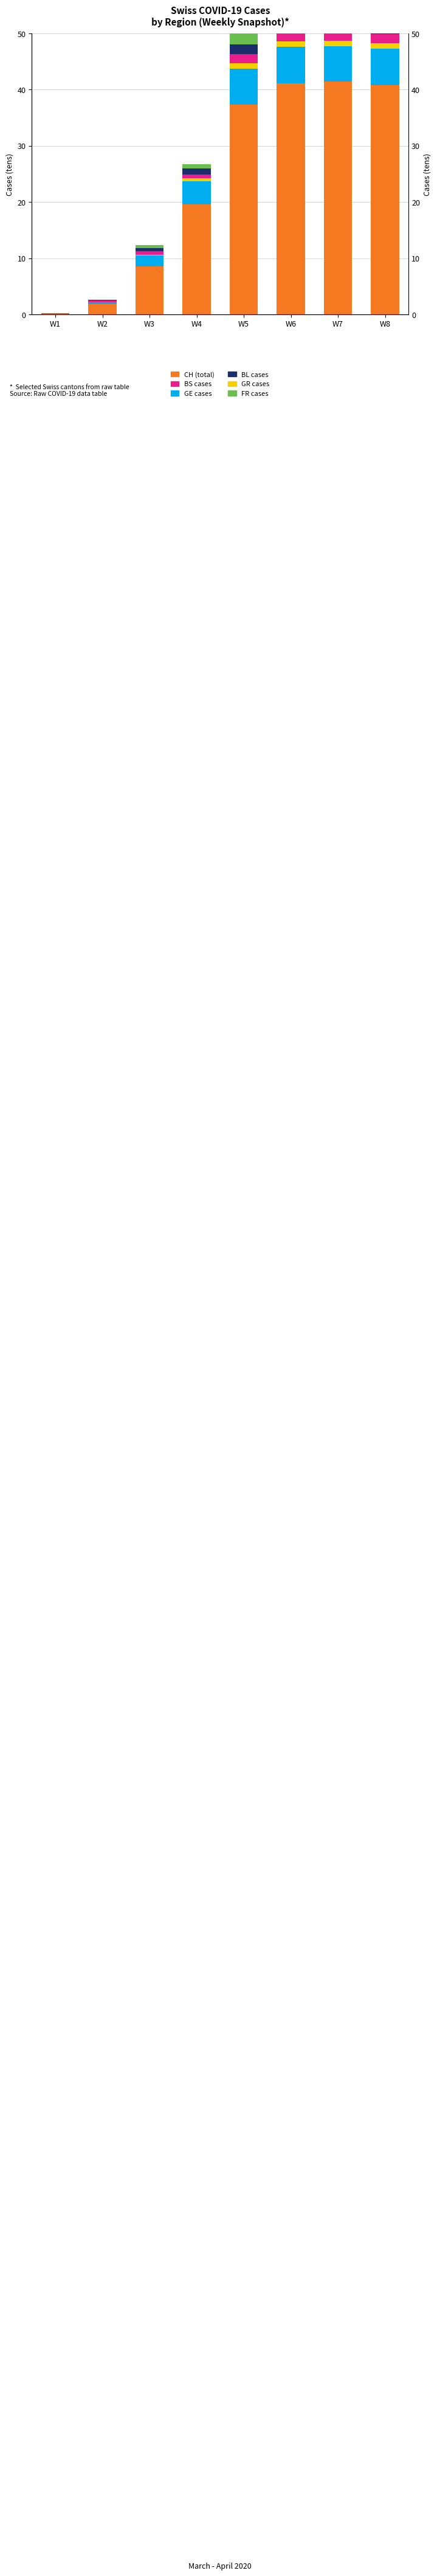

Does the chart contain any negative values?

No